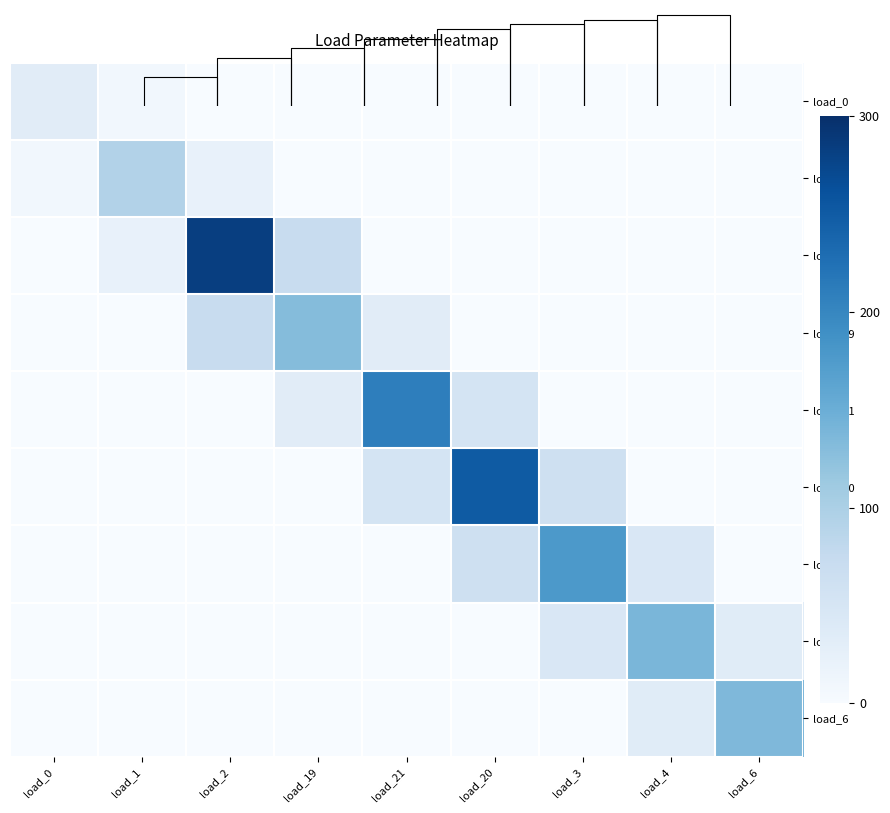

What is the average value of the load_21 series?

32.8